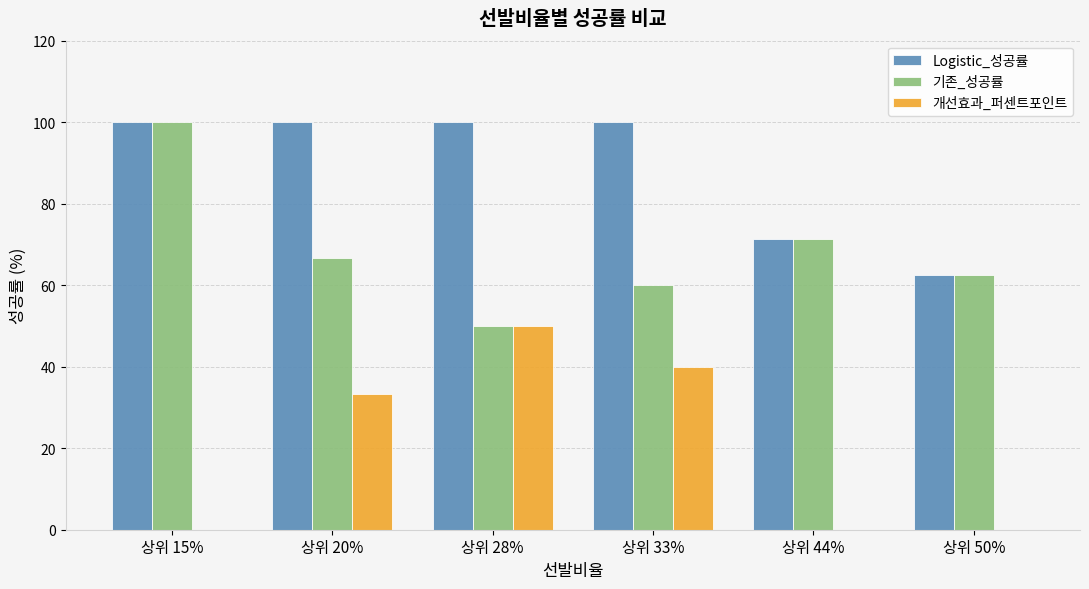

Between 상위 33% and 상위 44%, which series saw the biggest shift?

개선효과_퍼센트포인트